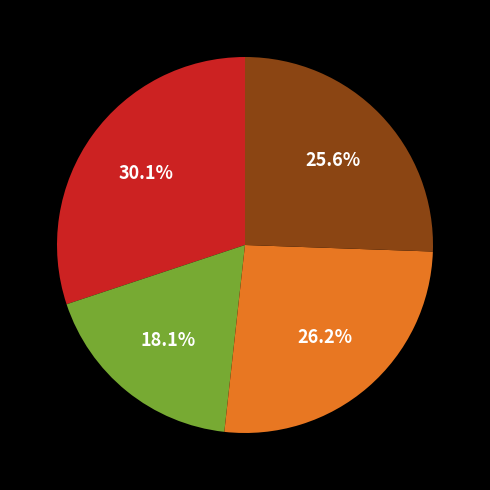

Is there any slice that represents more than half of the pie?

No